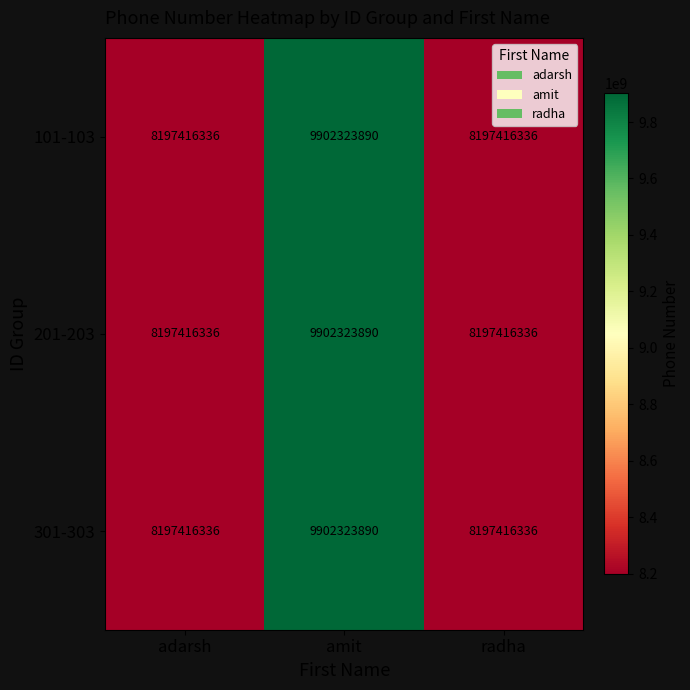

The 301-303 series shows 9902323890 at amit. True or false?

True